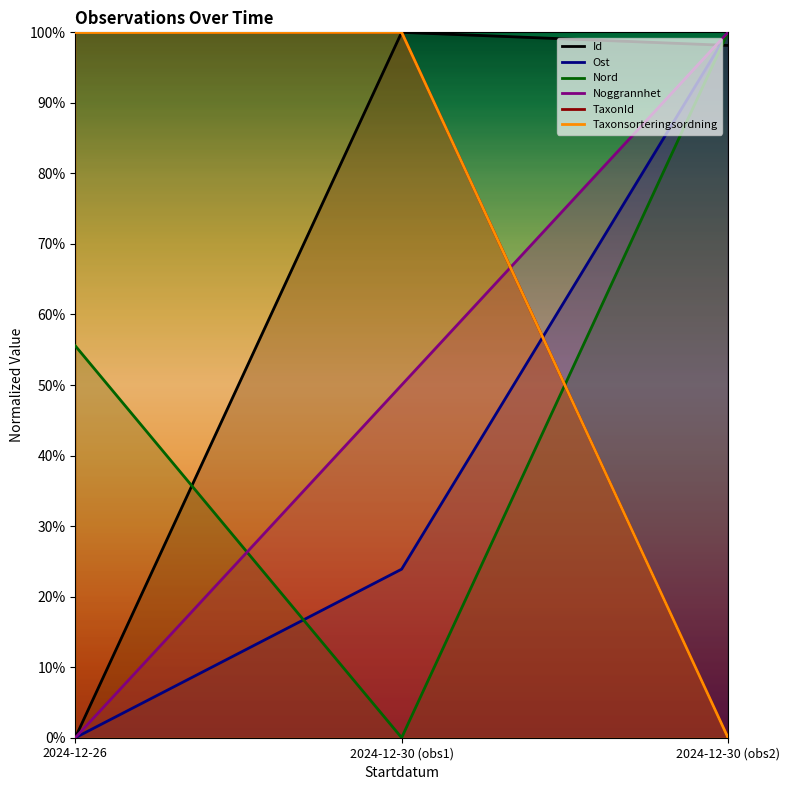

The value of Id at 2024-12-30 (obs1) is 1.0. True or false?

True